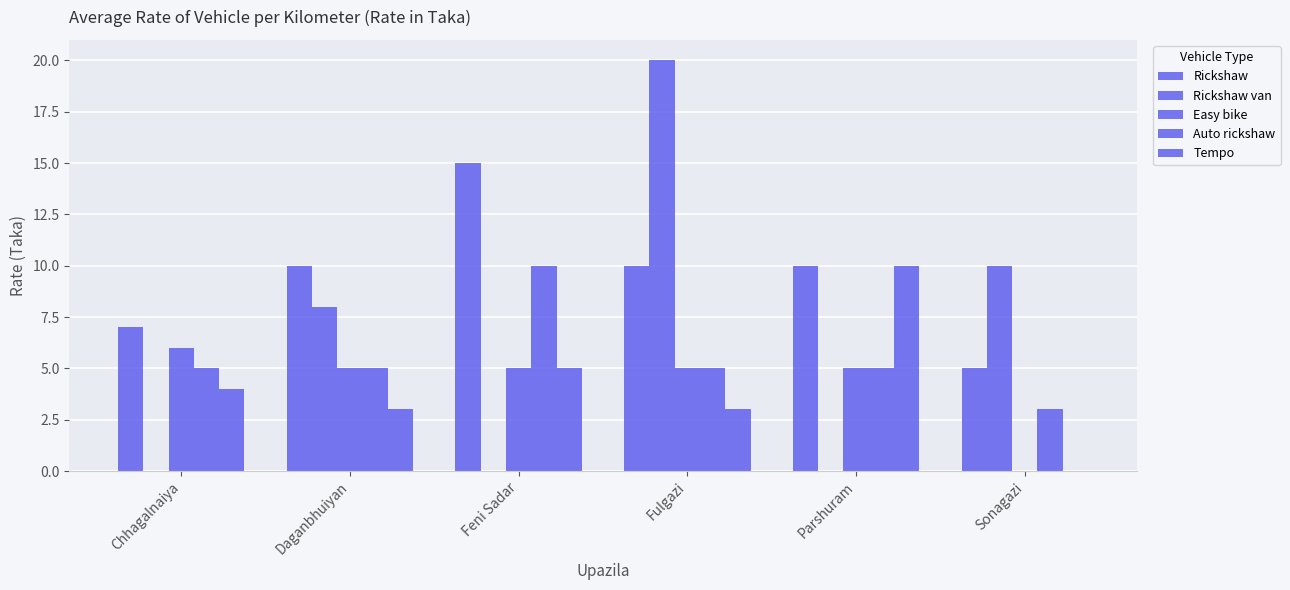

Count the number of categories in the chart.

6